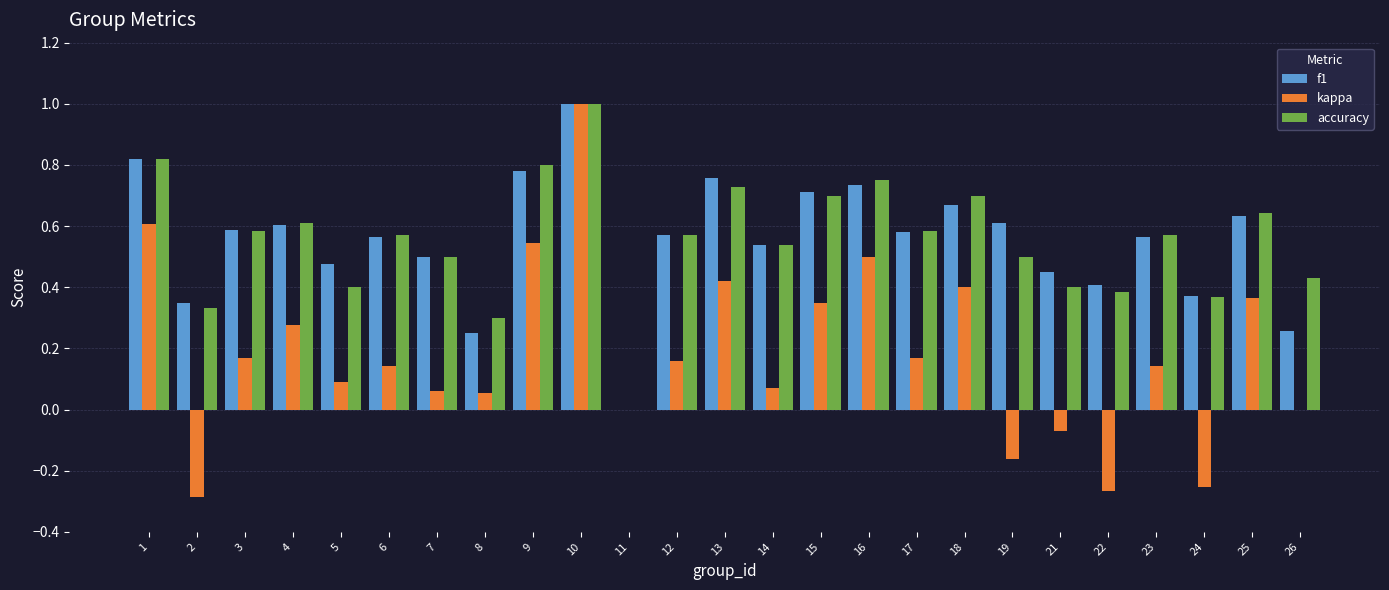

True or false: kappa has a value of 0.2 at 15.

False